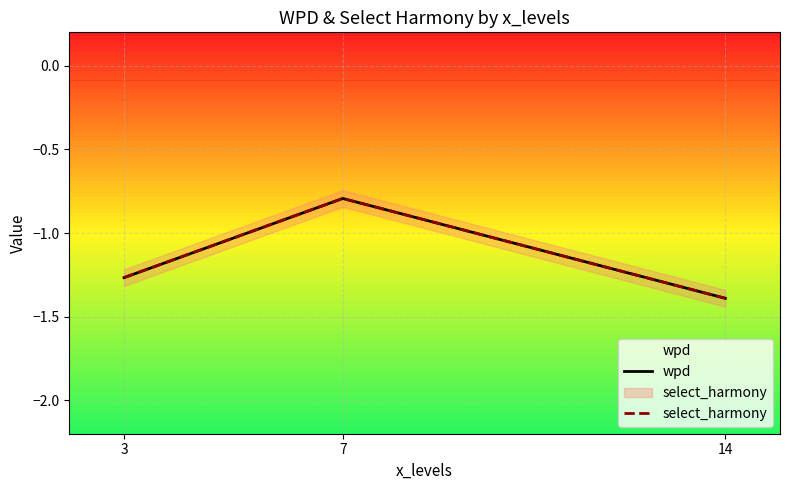

Which series has the largest range (max minus min)?

wpd